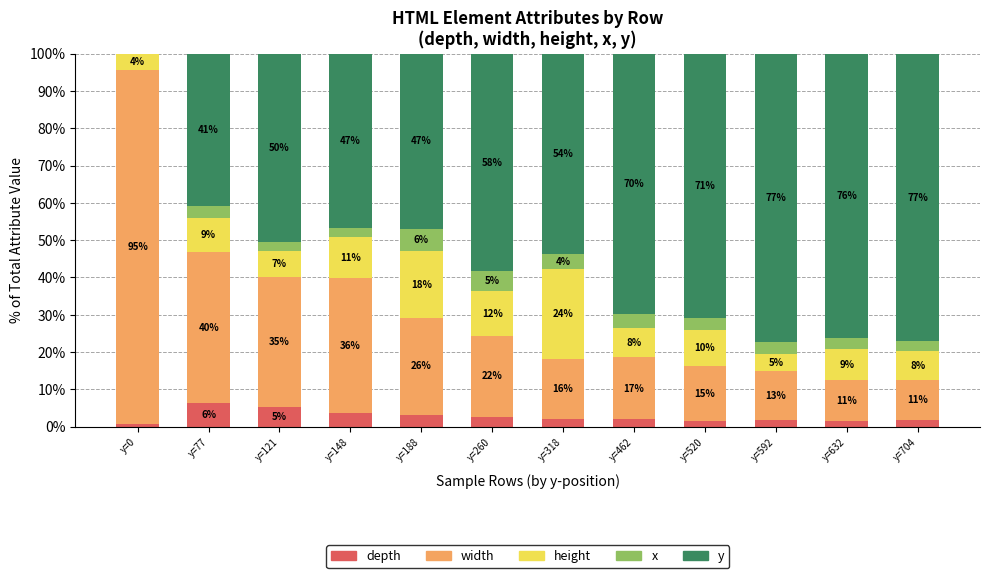

Count the number of data series in this chart.

5